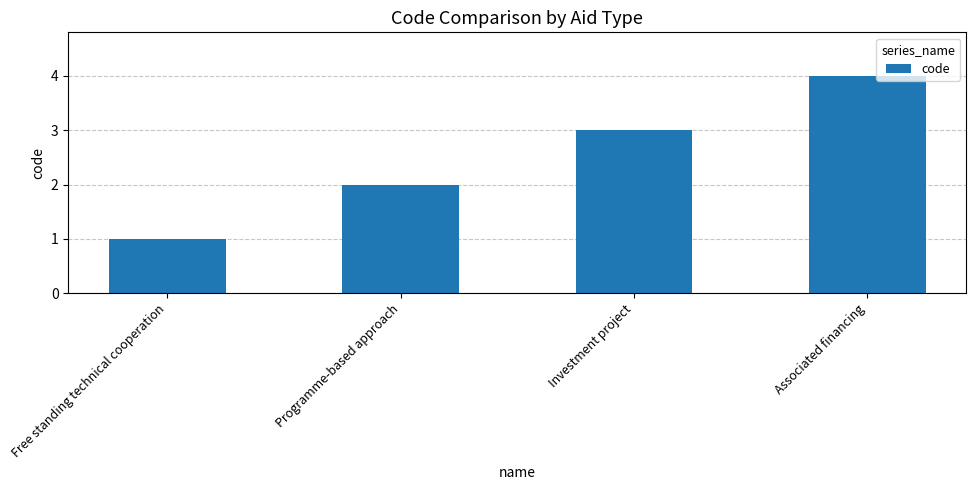

What is the sum of all values?

10